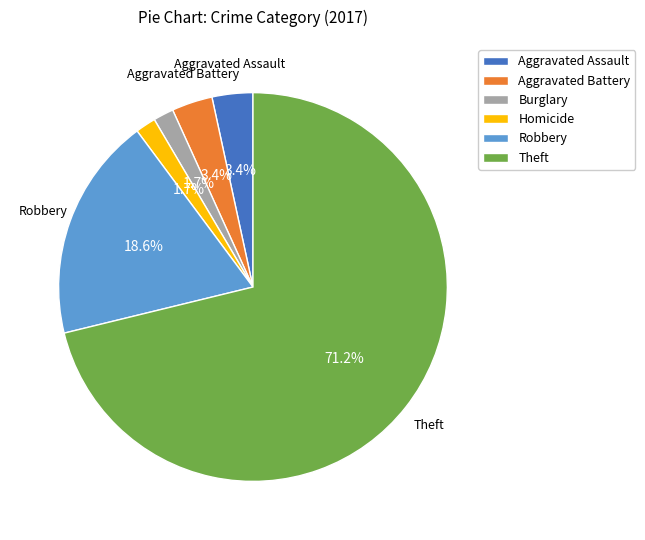

How many segments does this pie chart have?

6